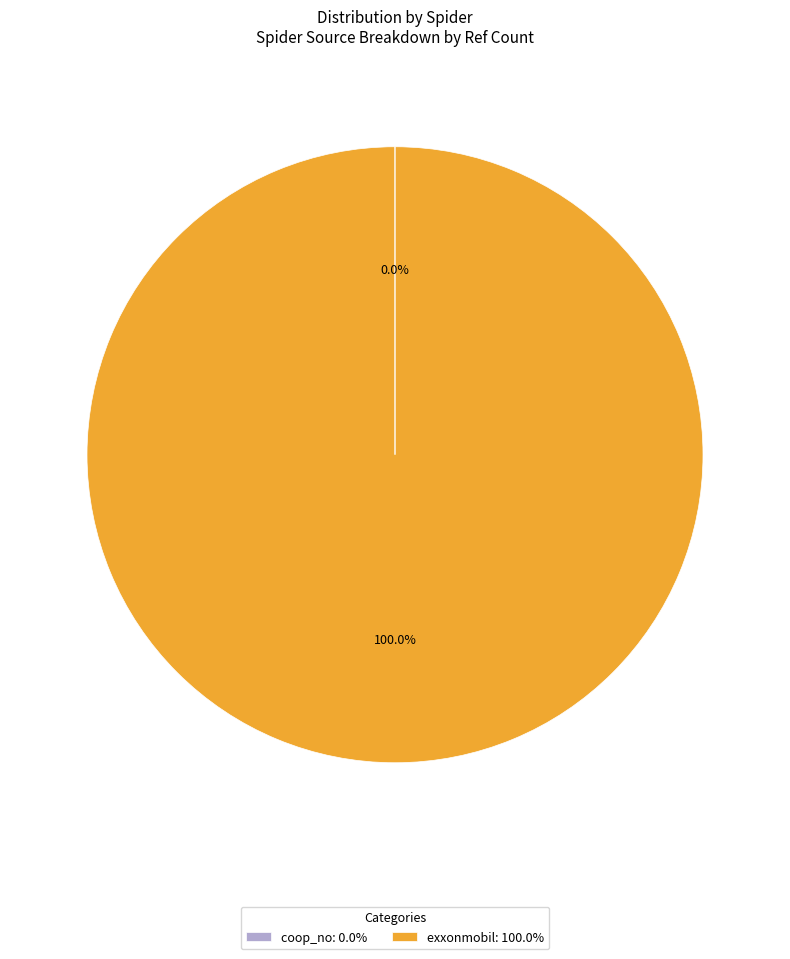

Does any single category account for the majority?

Yes